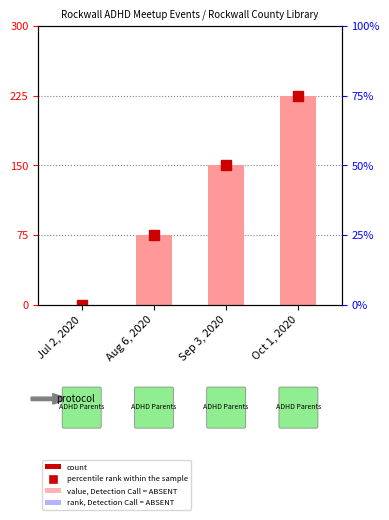

At which label does percentile rank within the sample reach its peak?

Oct 1, 2020